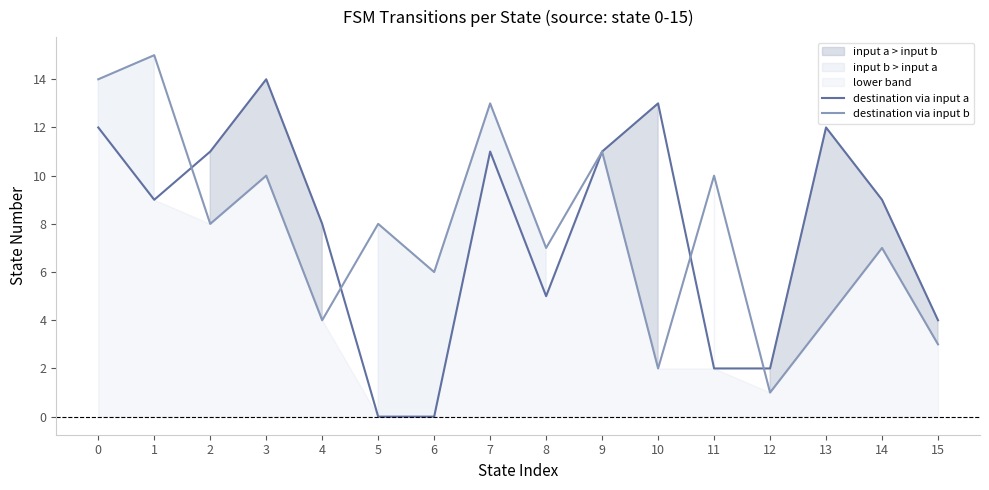

What is the total value across all series at 5?

8